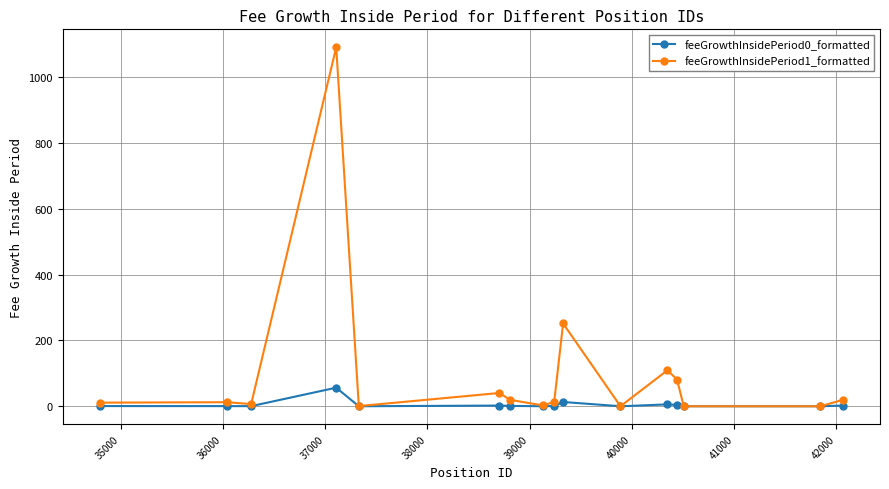

True or false: feeGrowthInsidePeriod1_formatted has more than 0 points higher than both neighbors.

True